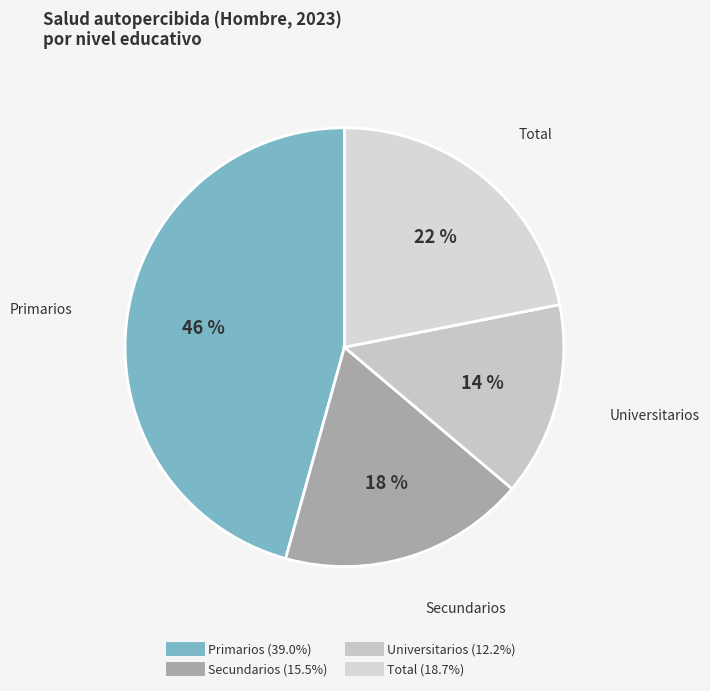

Is there any slice that represents more than half of the pie?

No